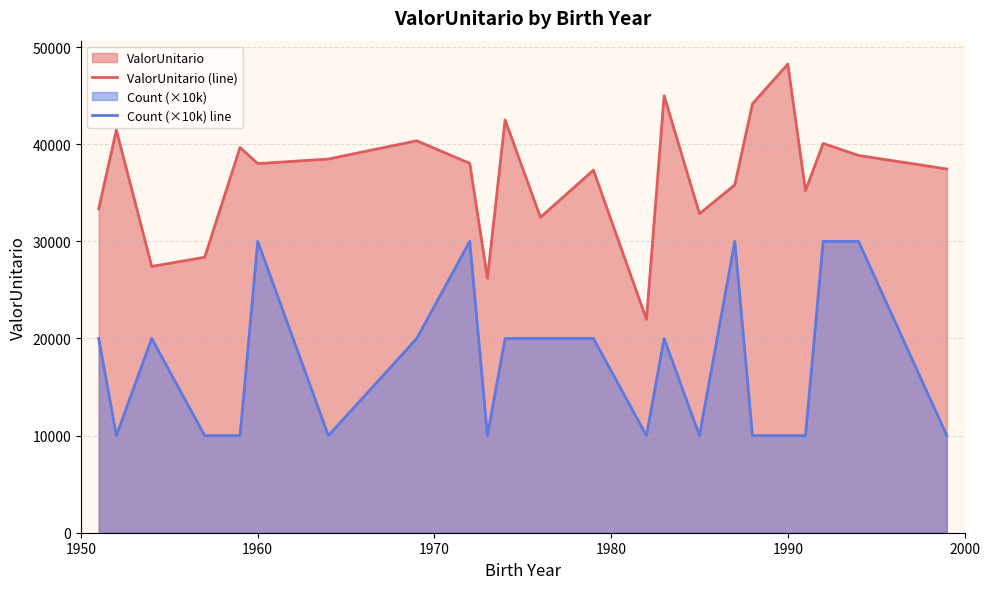

True or false: Count (×10k) line has more than 1 interior local peaks.

True